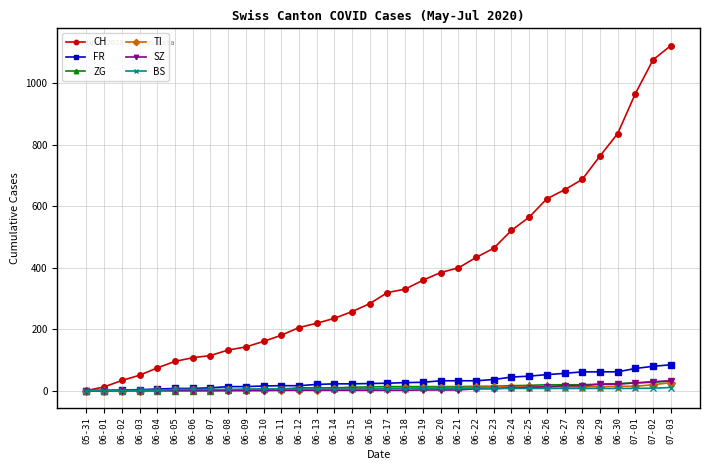

Which series has the widest spread of values?

CH